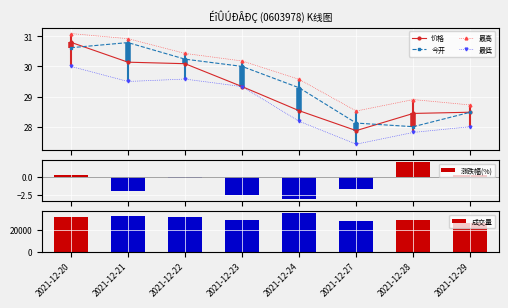

Reading left to right, transcribe all the data shown in this chart.

价格: 30.8	30.1	30.1	29.3	28.5	27.9	28.4	28.5
今开: 30.6	30.8	30.2	30.0	29.3	28.1	28.0	28.5
最高: 31.1	30.9	30.4	30.2	29.6	28.5	28.9	28.7
最低: 30.0	29.5	29.6	29.3	28.2	27.4	27.8	28.0
涨跌幅(%): 0.3	-1.9	-0.2	-2.5	-3.0	-1.7	2.0	0.3
成交量: 30911.0	32503.0	30844.0	28412.0	34857.8	27883.0	28392.7	26108.0